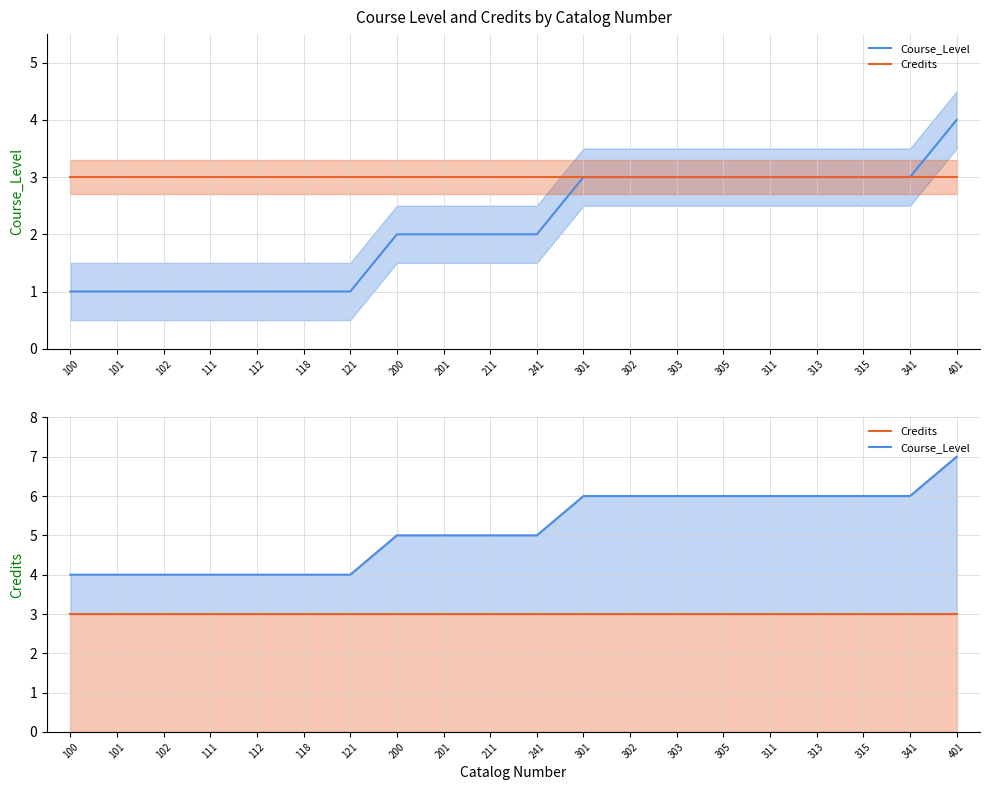

Which series has the widest spread of values?

Course_Level mean